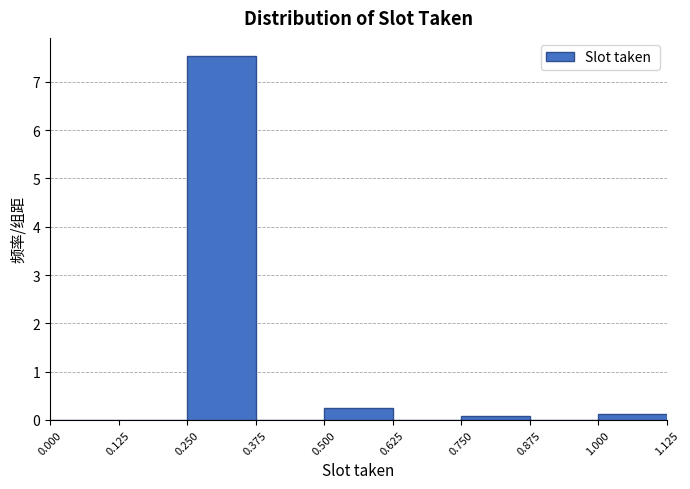

Over which range of the x-axis is the bar tallest?

0.250 to 0.375